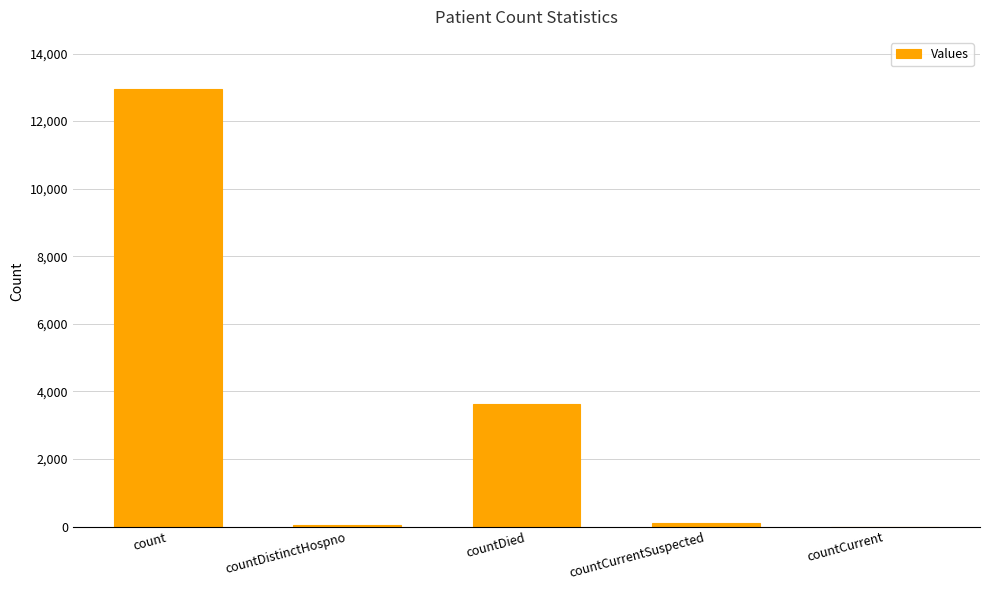

How many data points does each series have?

5